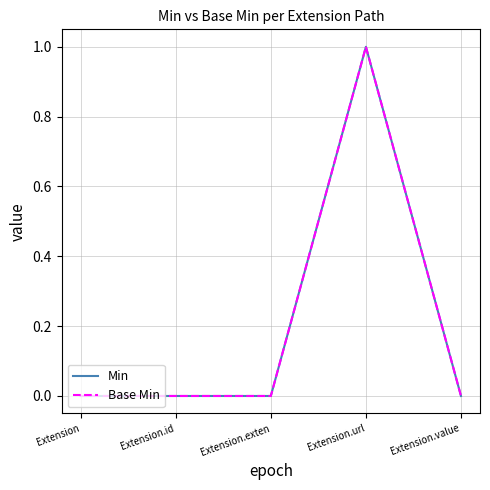

True or false: Min and Base Min cross at least once.

False